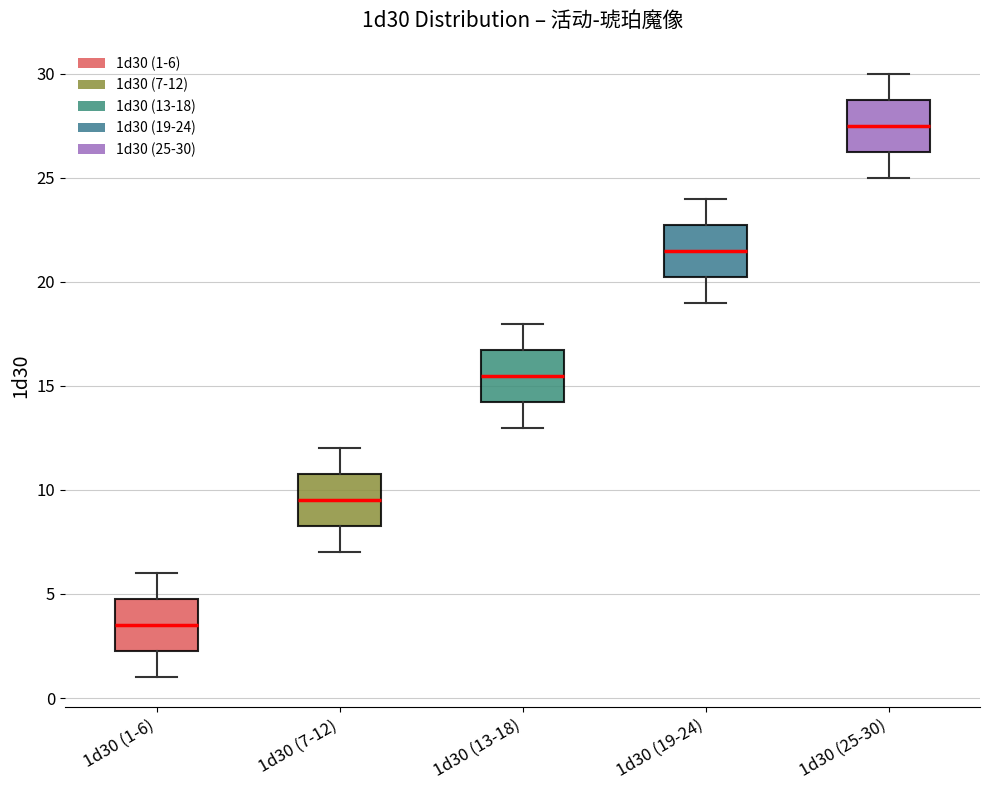

Reading left to right, read every box against the y-axis: the position of its median line, the range the box covers, and the ends of its whiskers. The values are not printed on the chart, so give them approximately, as read against the axis.

1d30 (1-6): median 3.5, box 2.5 to 5.0, whiskers 1.0 to 6.0
1d30 (7-12): median 9.5, box 8.5 to 11.0, whiskers 7.0 to 12.0
1d30 (13-18): median 15.5, box 14.5 to 17.0, whiskers 13.0 to 18.0
1d30 (19-24): median 21.5, box 20.5 to 23.0, whiskers 19.0 to 24.0
1d30 (25-30): median 27.5, box 26.5 to 29.0, whiskers 25.0 to 30.0